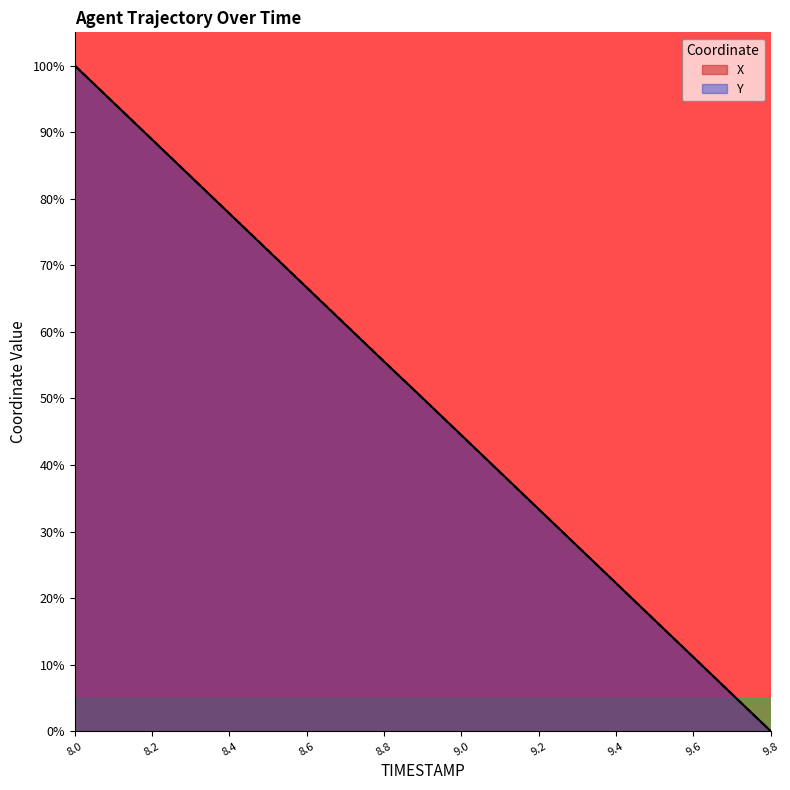

What are all the series names shown in the legend?

X, Y